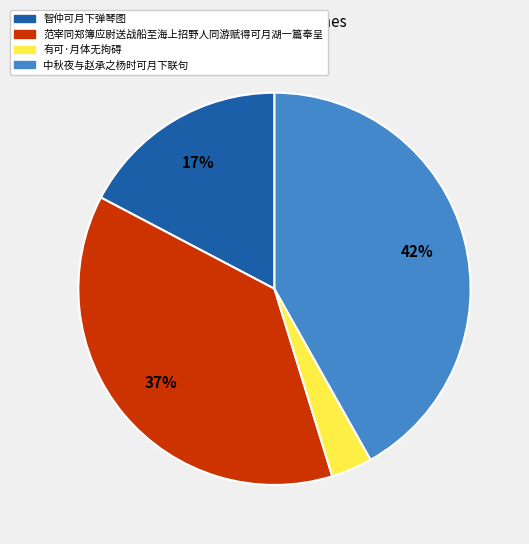

How many segments does this pie chart have?

4